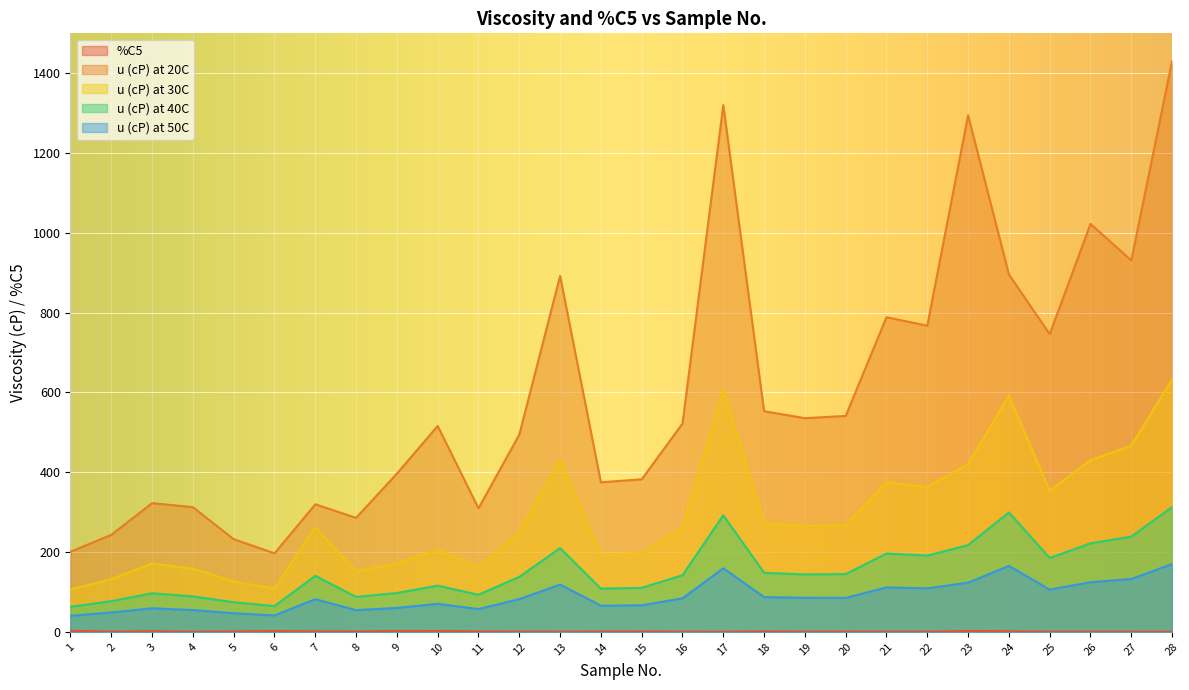

Which series changed the most between 11 and 19?

u (cP) at 20C